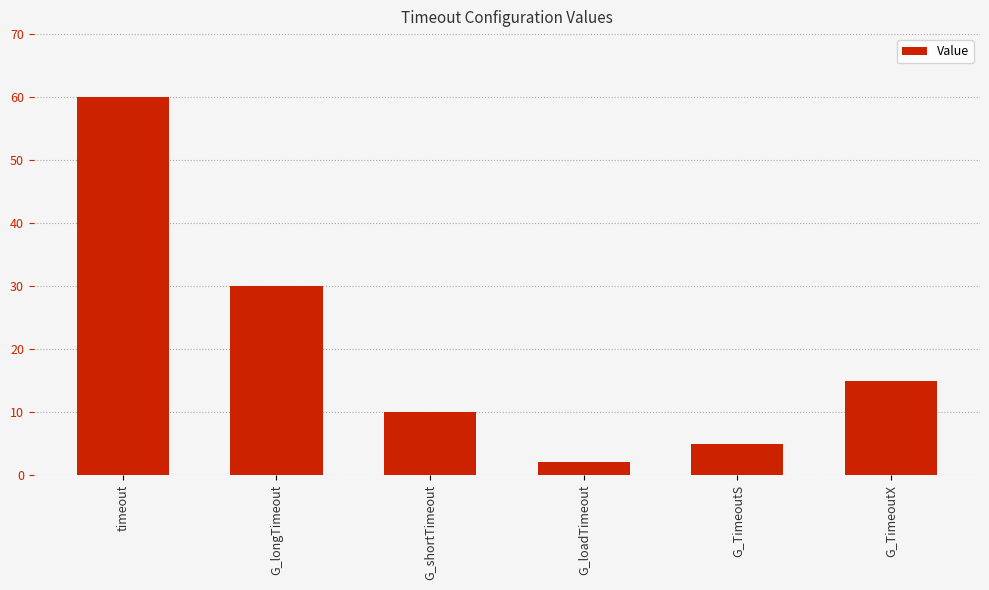

How many values are below 15?

3